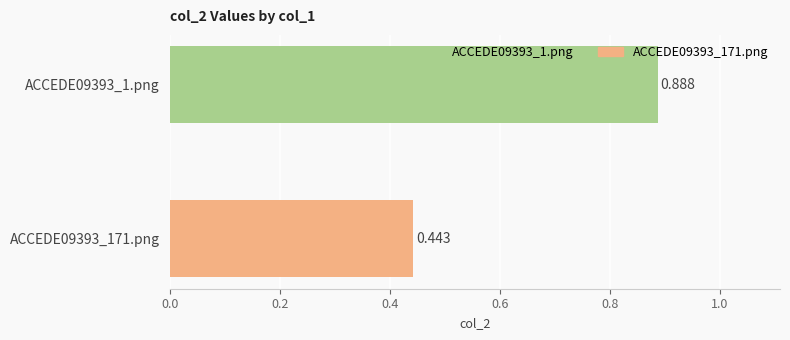

What is the average value?

0.7